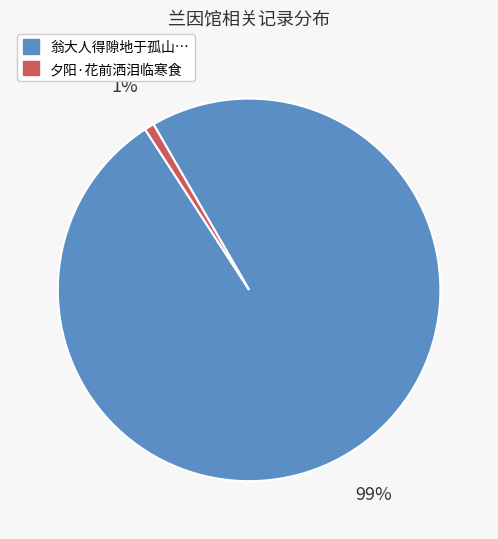

How many slices are in this pie chart?

2